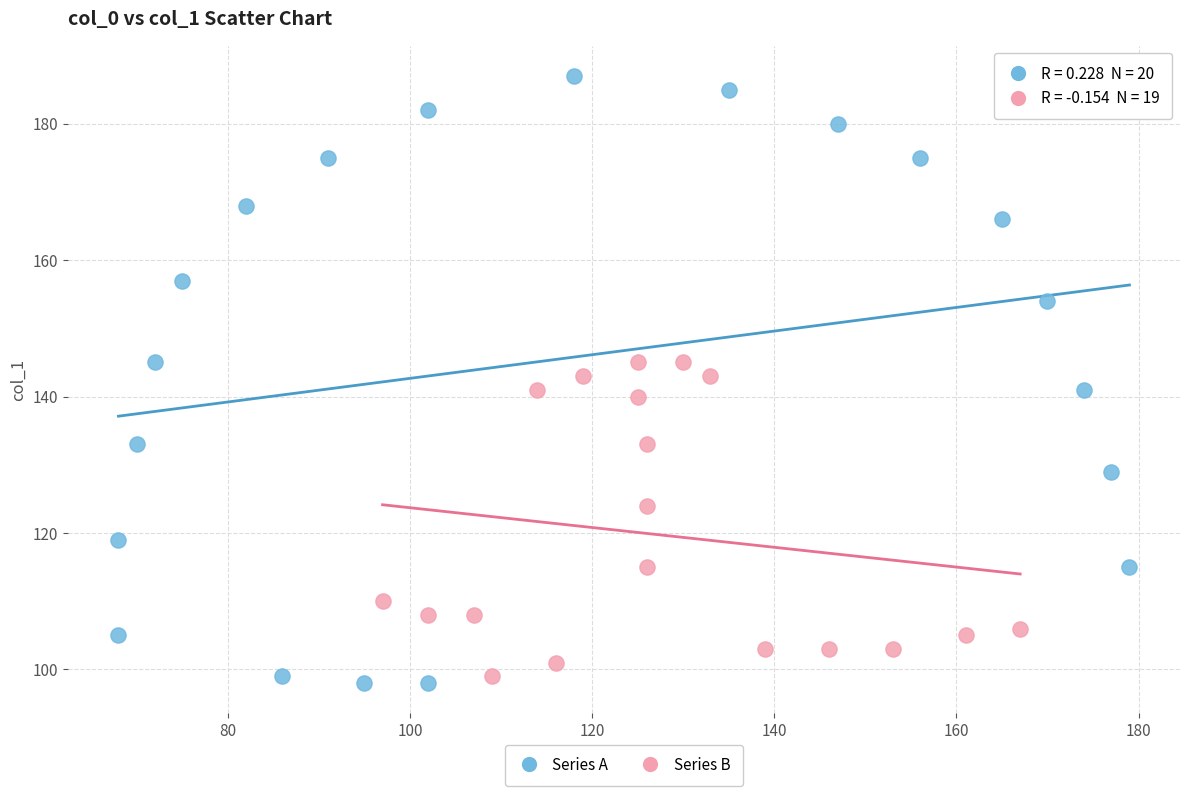

Which series reaches the maximum Y coordinate?

Series A